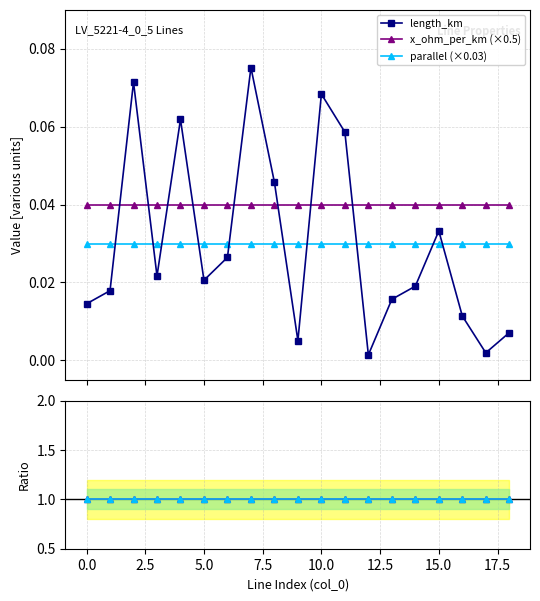

In length_km, how many points are lower than both neighbors (excluding endpoints)?

5